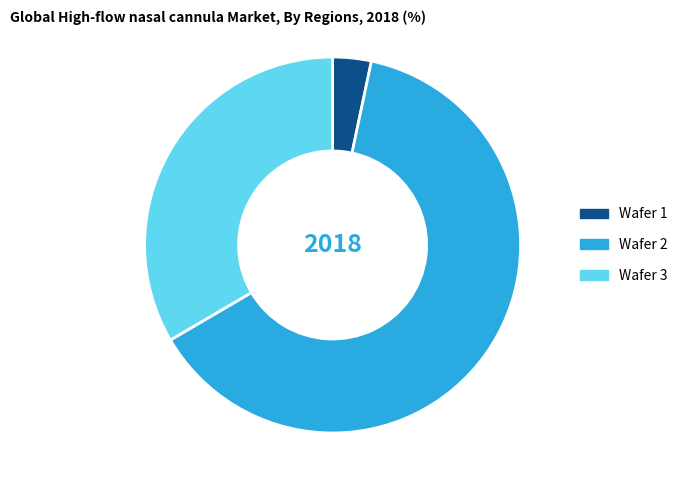

Combined, do Wafer 2 and Wafer 1 account for over 50%?

Yes